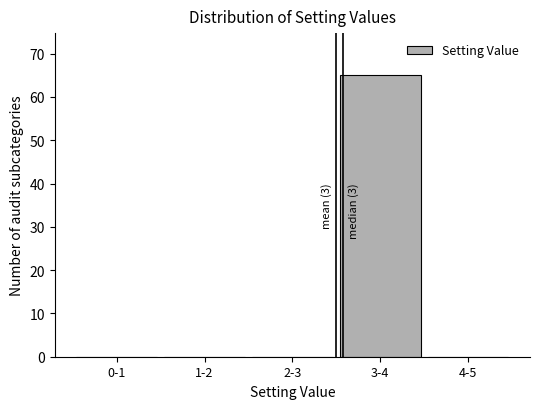

Reading right to left, extract all data points from this chart.

4-5=0	3-4=65	2-3=0	1-2=0	0-1=0